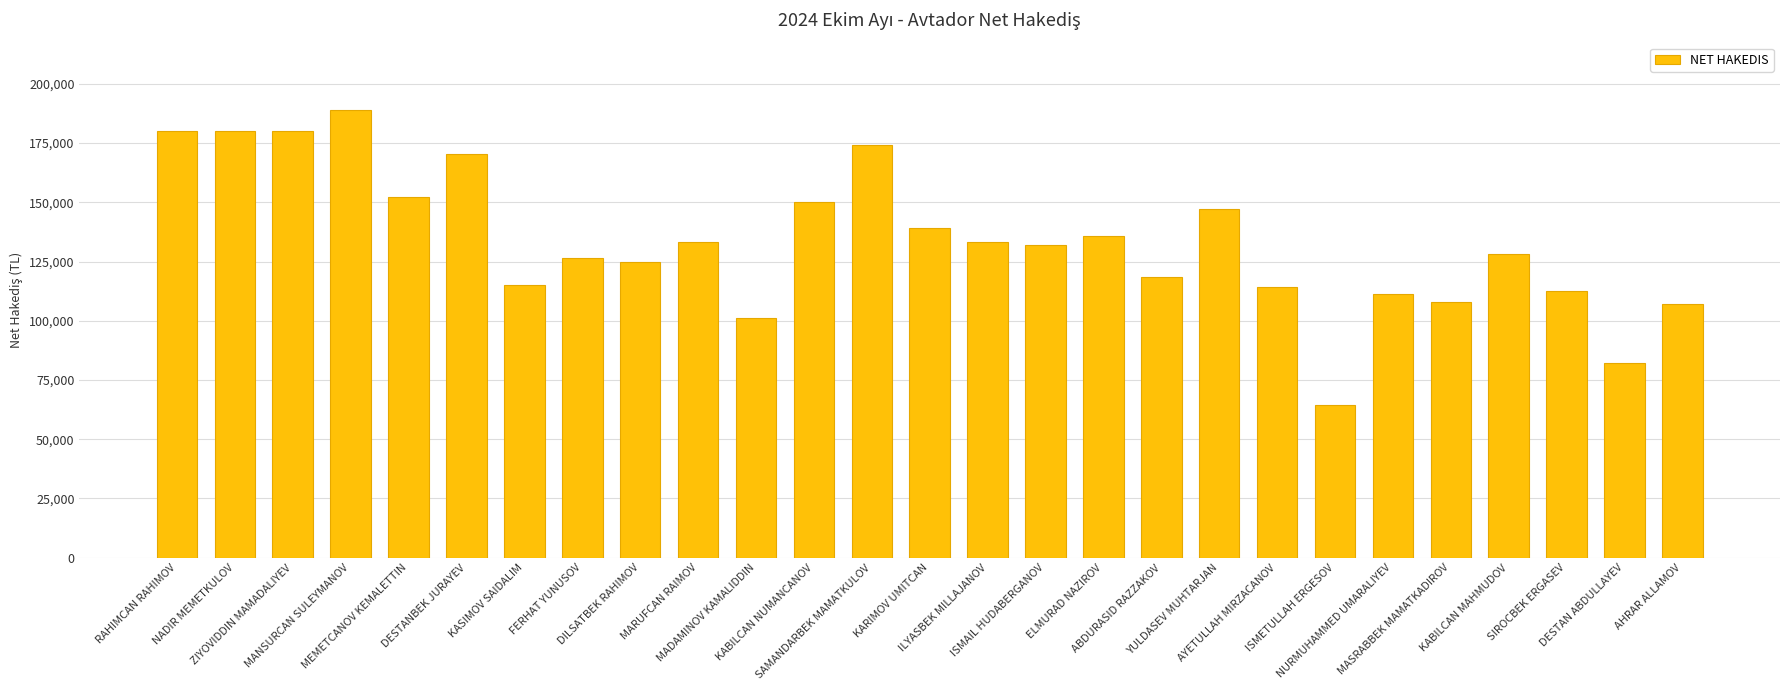

Count the number of data series in this chart.

1